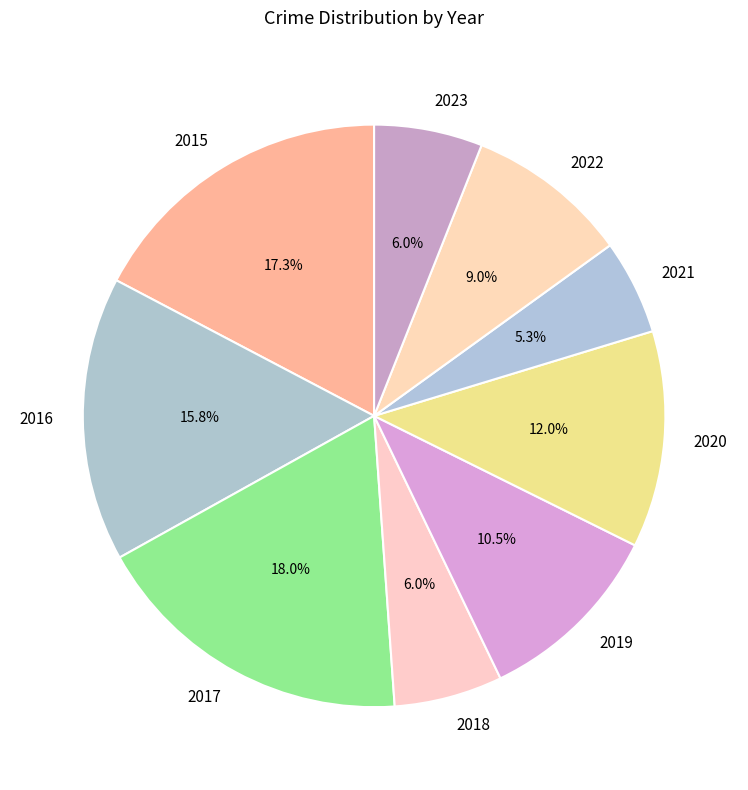

Count the number of slices in the pie.

9